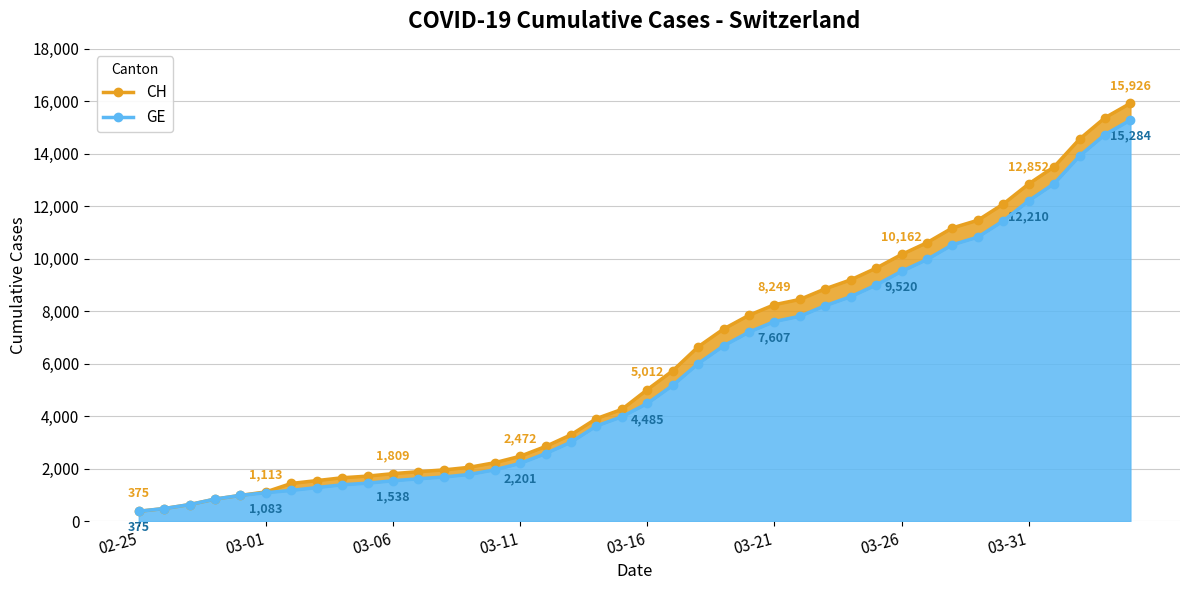

Rank the series by their average value, from lowest to highest.

GE, CH